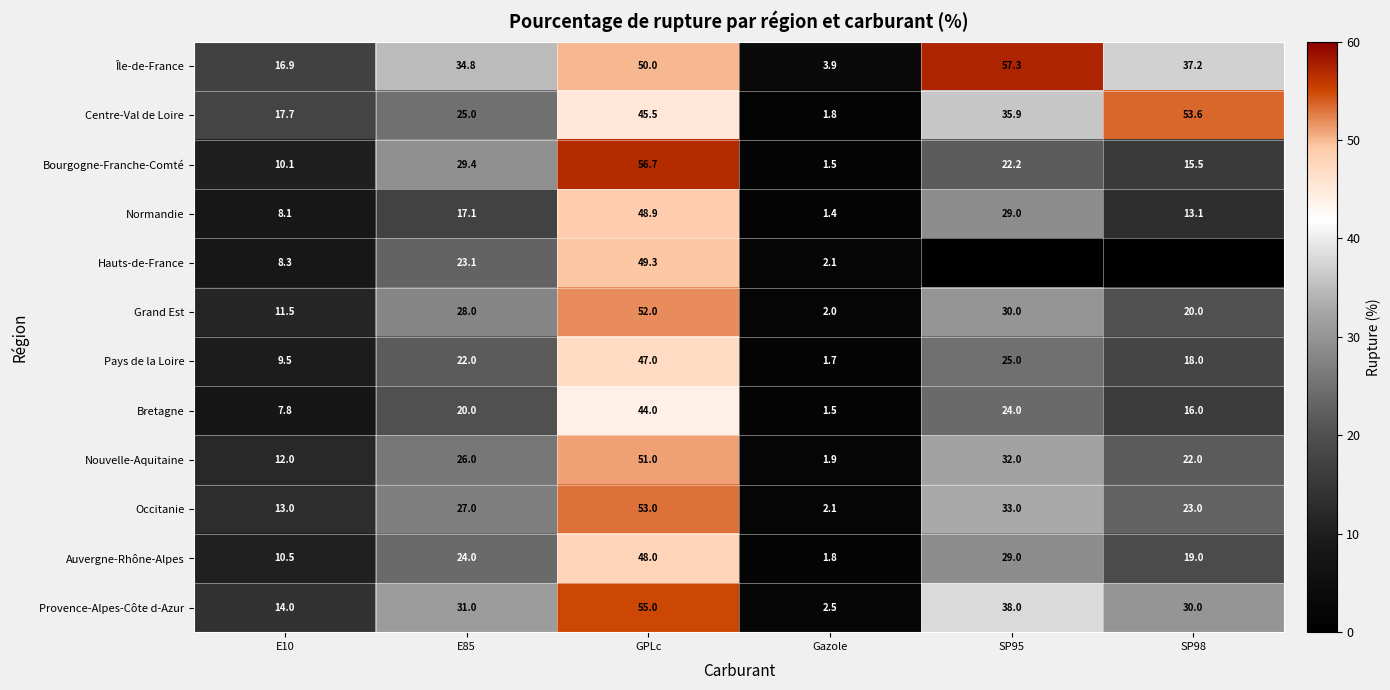

Read the Normandie value at E10.

8.1